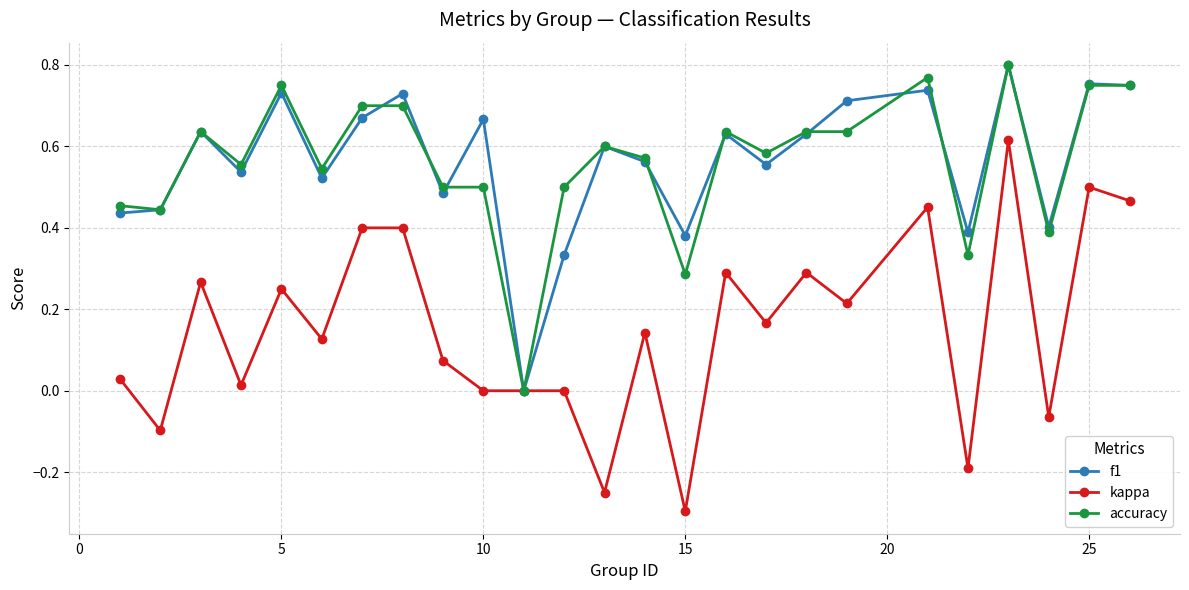

True or false: f1 has more than 0 interior local peaks.

True